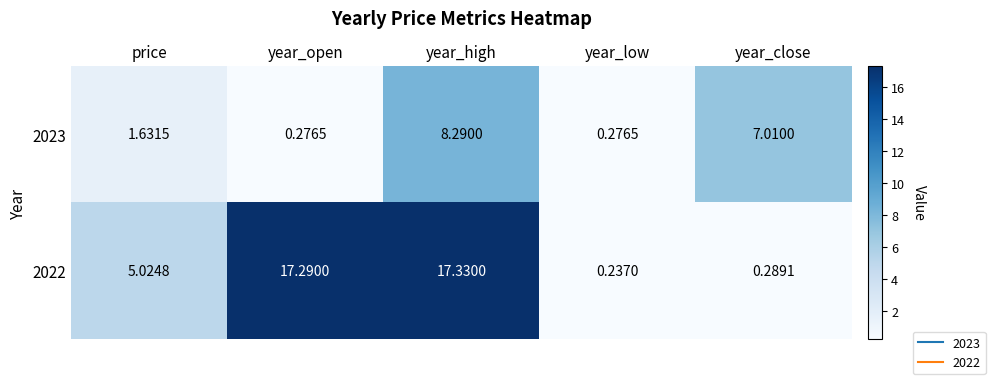

Between price and year_close, which series saw the biggest shift?

2023